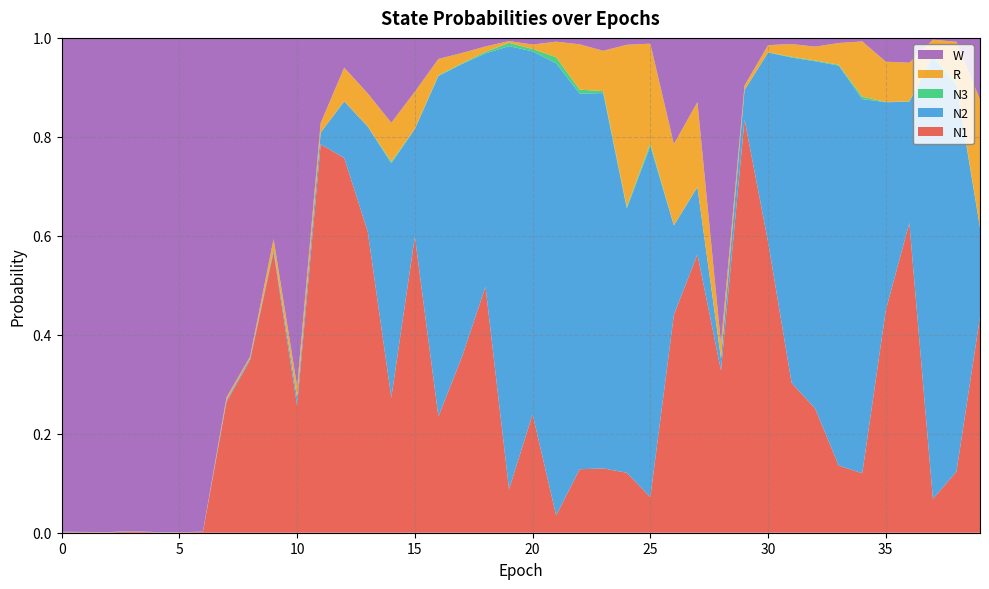

Reading right to left, transcribe all the data shown in this chart.

N1: 0.4	0.1	0.1	0.6	0.4	0.1	0.1	0.3	0.3	0.6	0.8	0.3	0.6	0.4	0.1	0.1	0.1	0.1	0.0	0.2	0.1	0.5	0.4	0.2	0.6	0.3	0.6	0.8	0.8	0.3	0.6	0.3	0.3	0.0	0.0	0.0	0.0	0.0	0.0	0.0
N2: 0.2	0.8	0.9	0.2	0.4	0.8	0.8	0.7	0.7	0.4	0.1	0.0	0.1	0.2	0.7	0.5	0.8	0.8	0.9	0.7	0.9	0.5	0.6	0.7	0.2	0.5	0.2	0.1	0.0	0.0	0.0	0.0	0.0	0.0	0.0	0.0	0.0	0.0	0.0	0.0
N3: 0.0	0.0	0.0	0.0	0.0	0.0	0.0	0.0	0.0	0.0	0.0	0.0	0.0	0.0	0.0	0.0	0.0	0.0	0.0	0.0	0.0	0.0	0.0	0.0	0.0	0.0	0.0	0.0	0.0	0.0	0.0	0.0	0.0	0.0	0.0	0.0	0.0	0.0	0.0	0.0
R: 0.3	0.1	0.0	0.1	0.1	0.1	0.0	0.0	0.0	0.0	0.0	0.0	0.2	0.2	0.2	0.3	0.1	0.1	0.0	0.0	0.0	0.0	0.0	0.0	0.1	0.1	0.1	0.1	0.0	0.0	0.0	0.0	0.0	0.0	0.0	0.0	0.0	0.0	0.0	0.0
W: 0.1	0.0	0.0	0.1	0.0	0.0	0.0	0.0	0.0	0.0	0.1	0.6	0.1	0.2	0.0	0.0	0.0	0.0	0.0	0.0	0.0	0.0	0.0	0.0	0.1	0.2	0.1	0.1	0.2	0.7	0.4	0.6	0.7	1.0	1.0	1.0	1.0	1.0	1.0	1.0